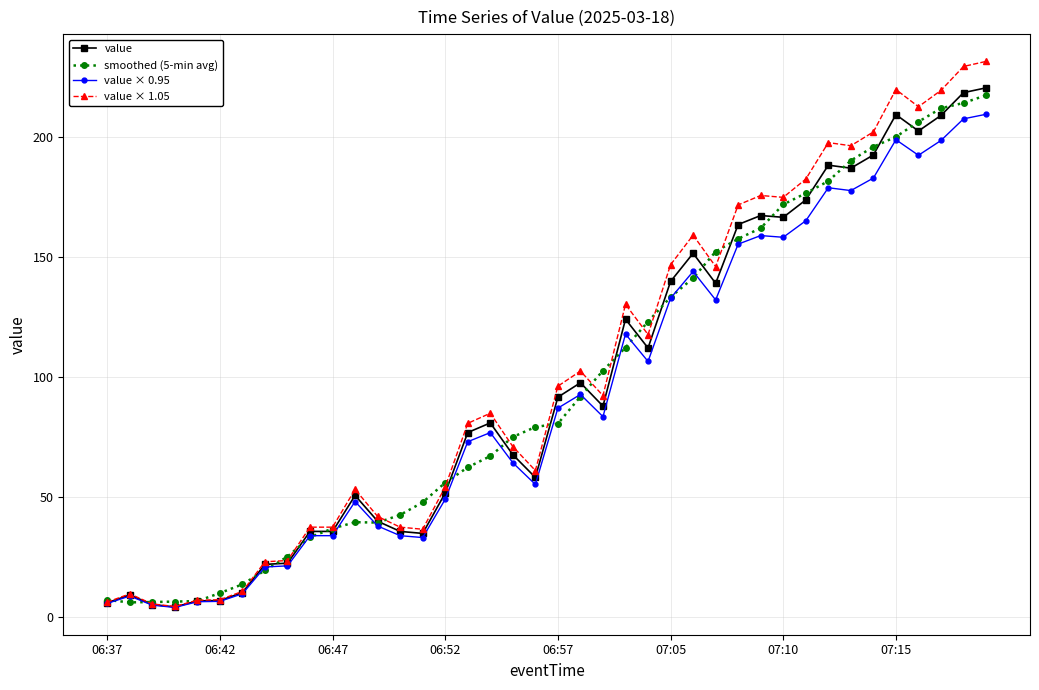

True or false: value has more than 2 points higher than both neighbors.

True